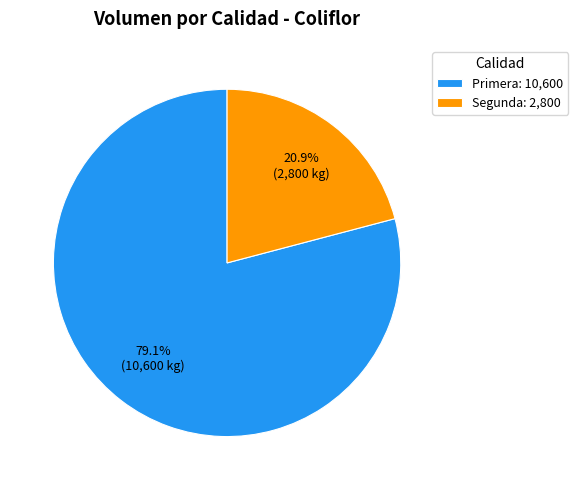

To the nearest percent, what percentage of the pie is Primera?

79%